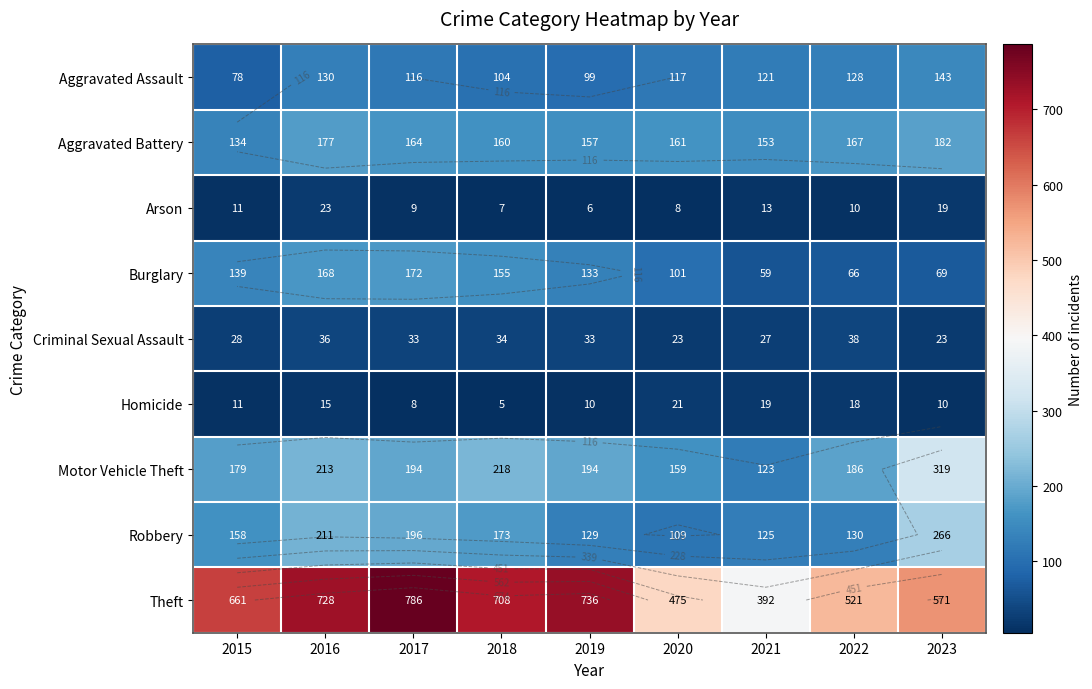

What is the sum of all Aggravated Assault values?

1036